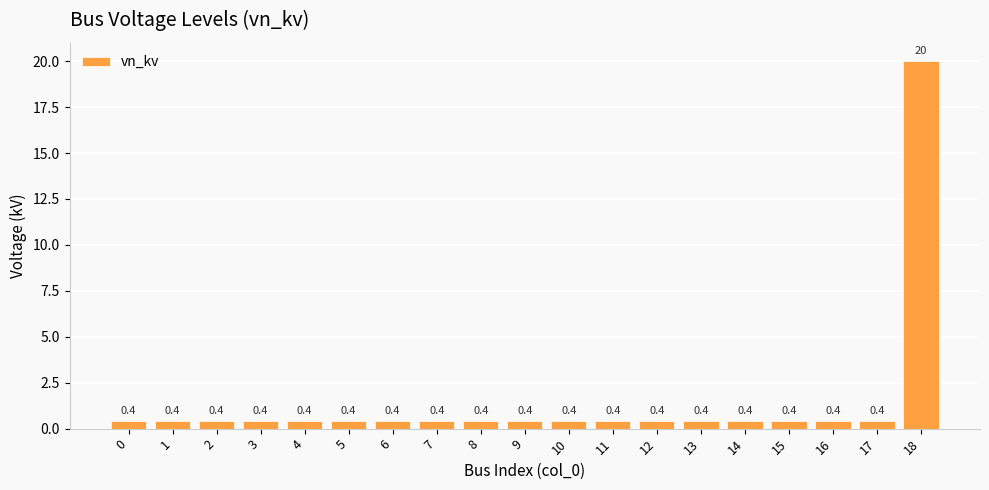

What is the greatest value displayed?

20.0